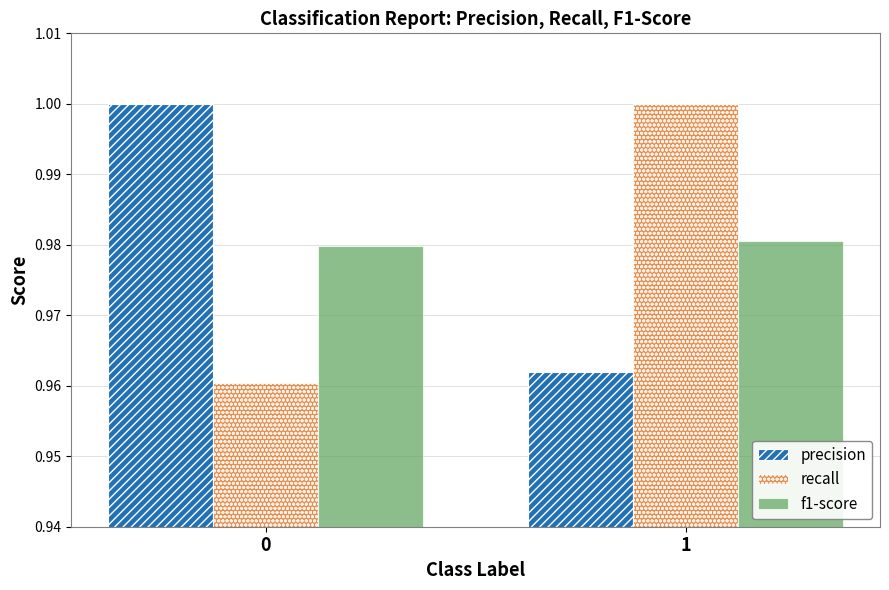

What is the sum of the recall values at 1 and 0?

2.0